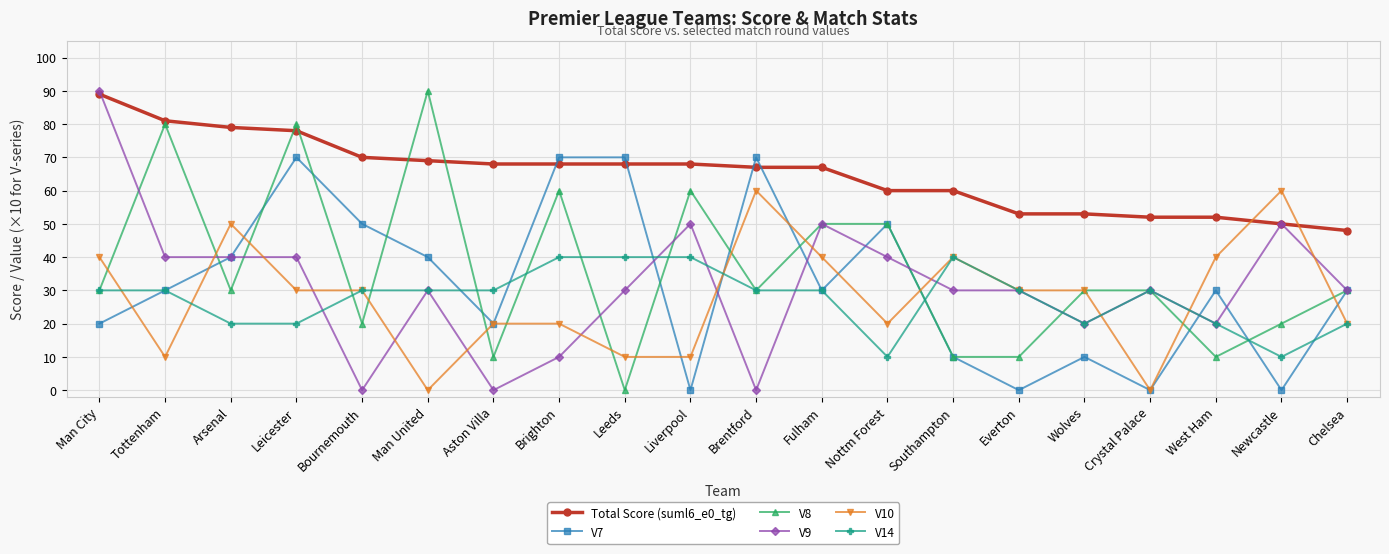

True or false: V9 has more than 2 points higher than both neighbors.

True